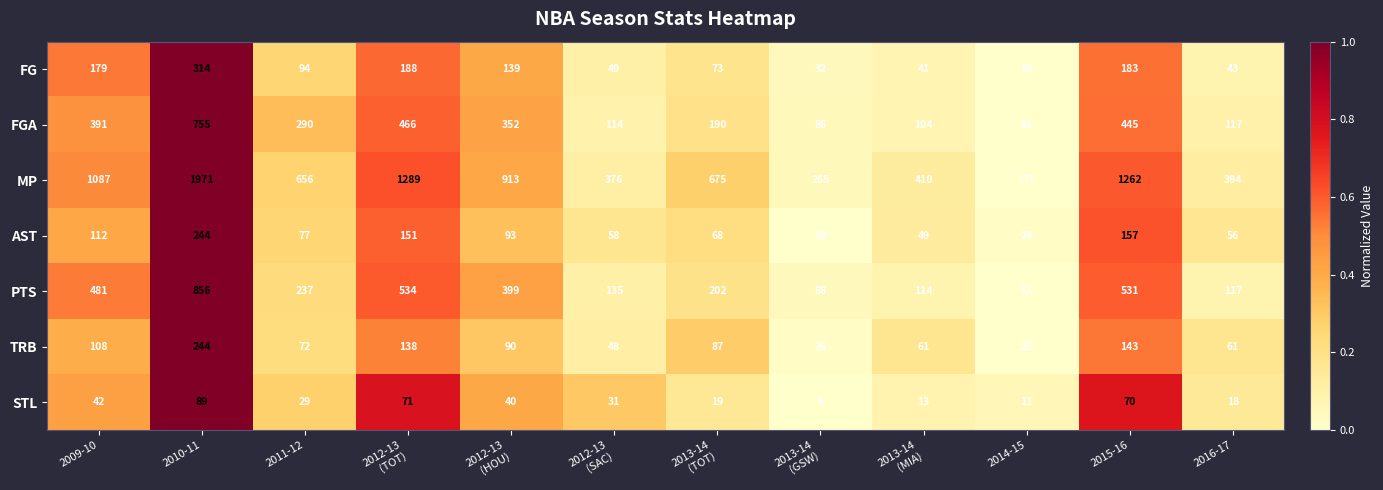

Which category has the highest value across all series?

2010-11